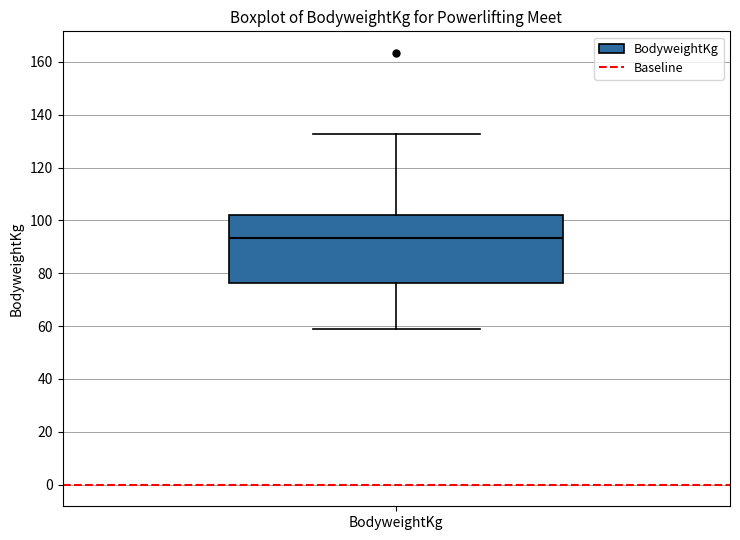

Read this box plot against the y-axis: the position of the median line, the range covered by the box, and the ends of both whiskers. The values are not printed on the chart, so give them approximately, as read against the axis.

median 94, box 76 to 102, whiskers 58 to 132